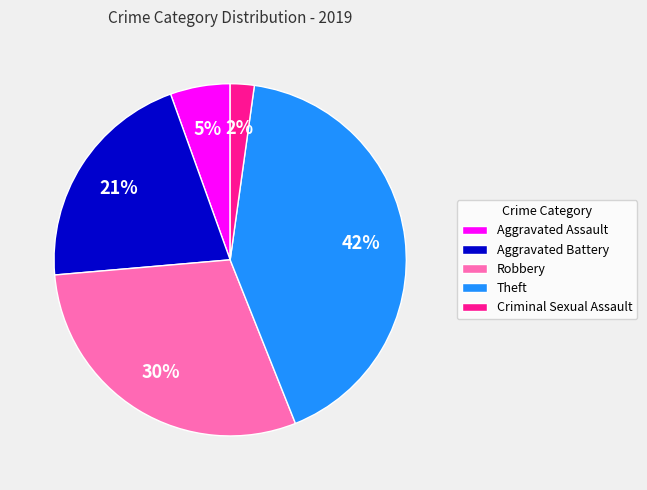

How many slices are in this pie chart?

5